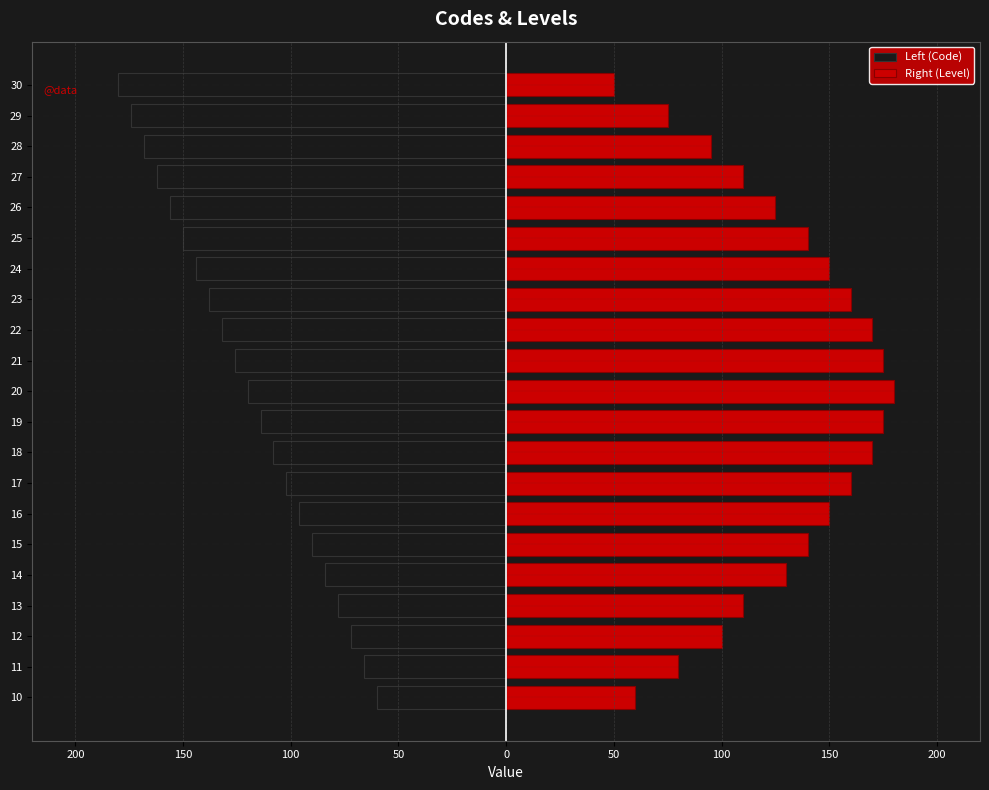

Rank the series by their maximum value, from lowest to highest.

Left (Code), Right (Level)